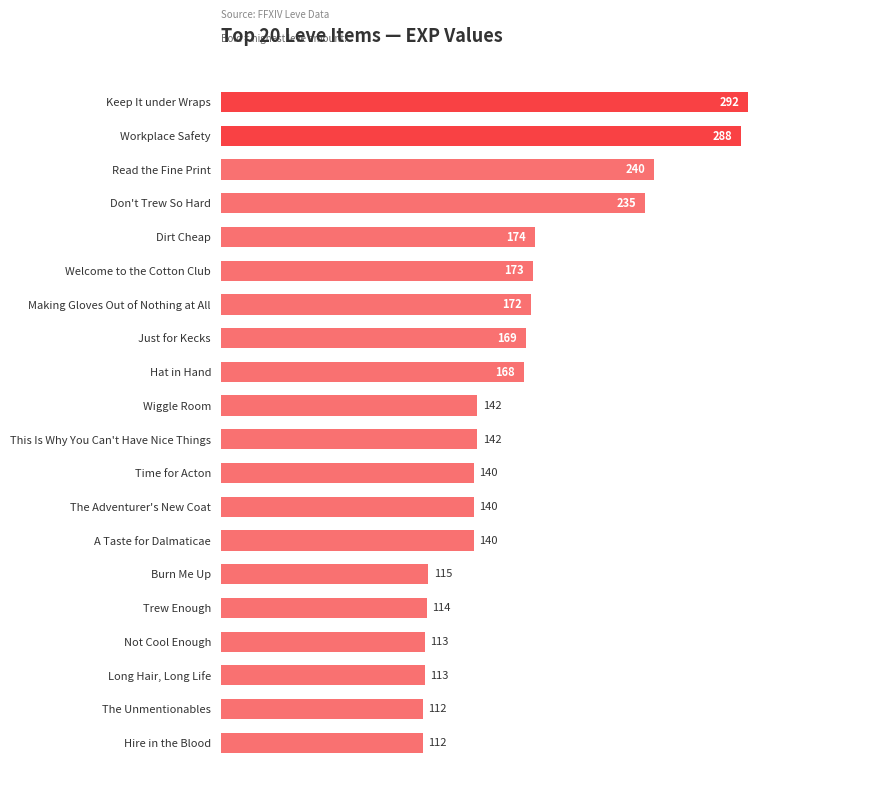

What is the maximum value shown in the chart?

292